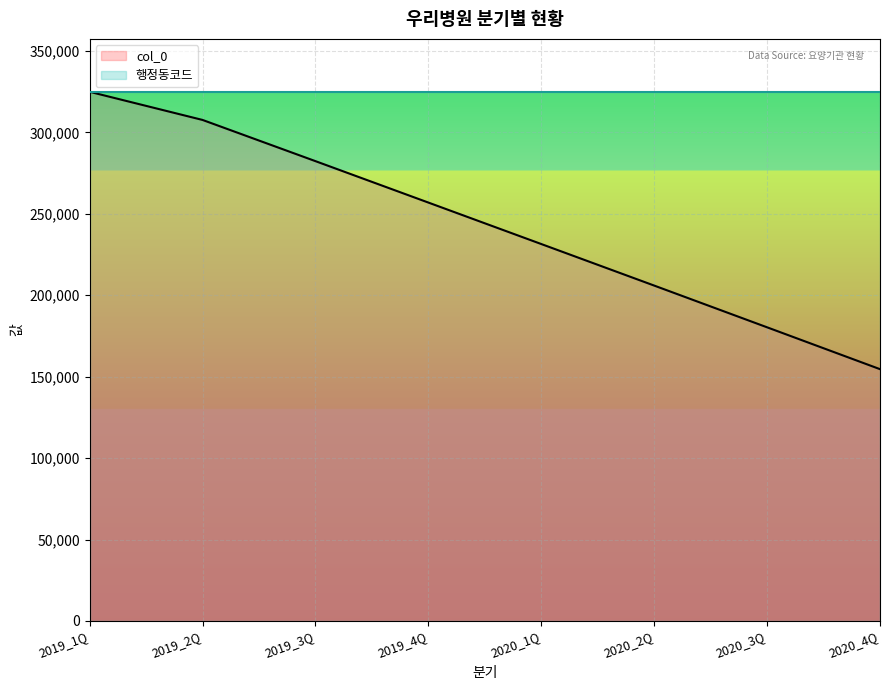

Is it true that col_0 equals 324868 at 2019_1Q?

True